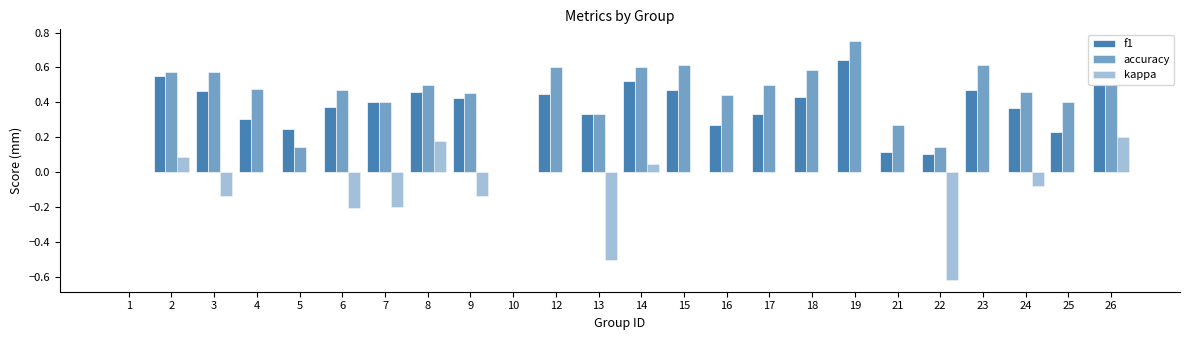

How many categories are shown in the chart?

24